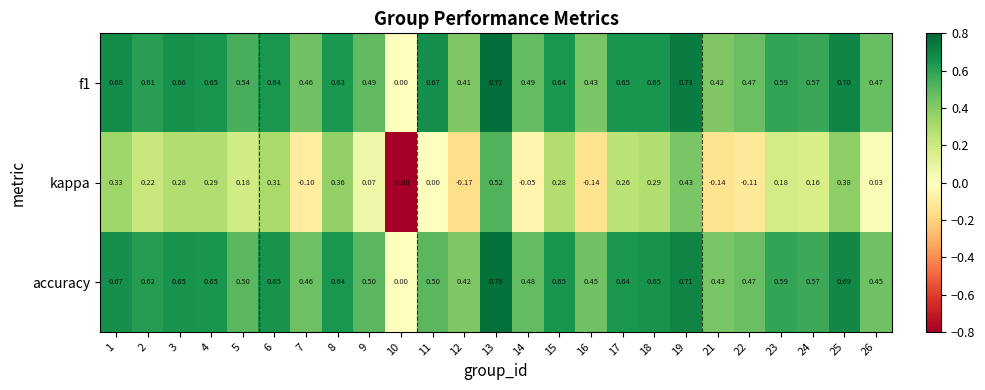

Which series has the largest range (max minus min)?

kappa